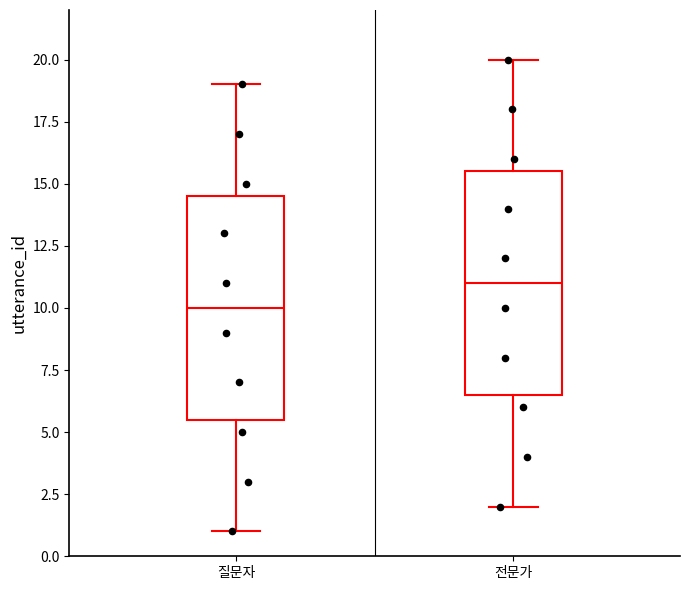

Reading left to right, read every box against the y-axis: the position of its median line, the range the box covers, and the ends of its whiskers. The values are not printed on the chart, so give them approximately, as read against the axis.

질문자: median 10.0, box 5.5 to 14.5, whiskers 1.0 to 19.0
전문가: median 11.0, box 6.5 to 15.5, whiskers 2.0 to 20.0